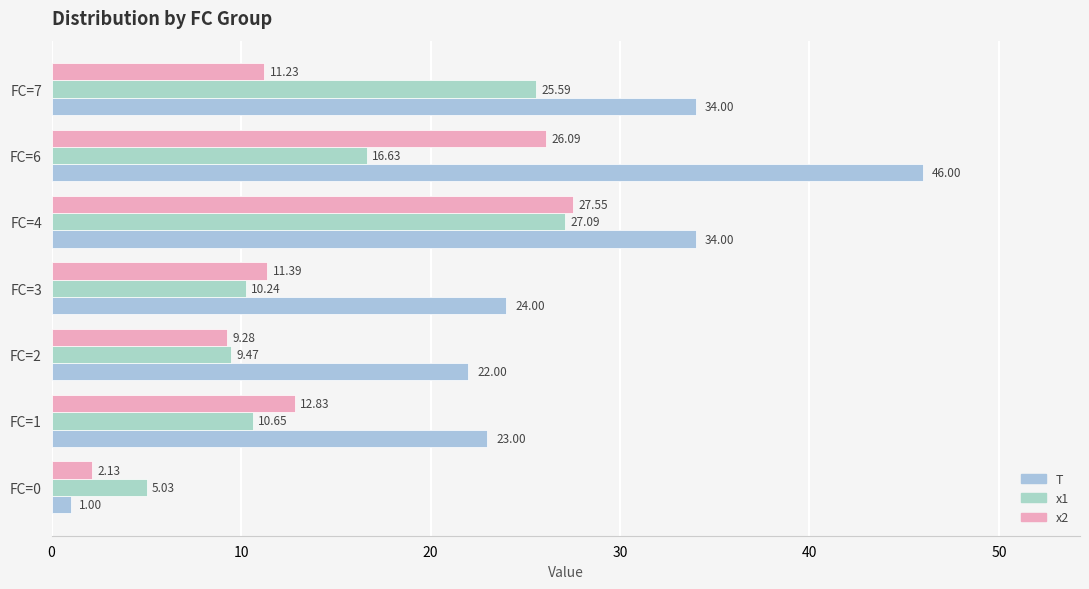

How many categories are shown in the chart?

7